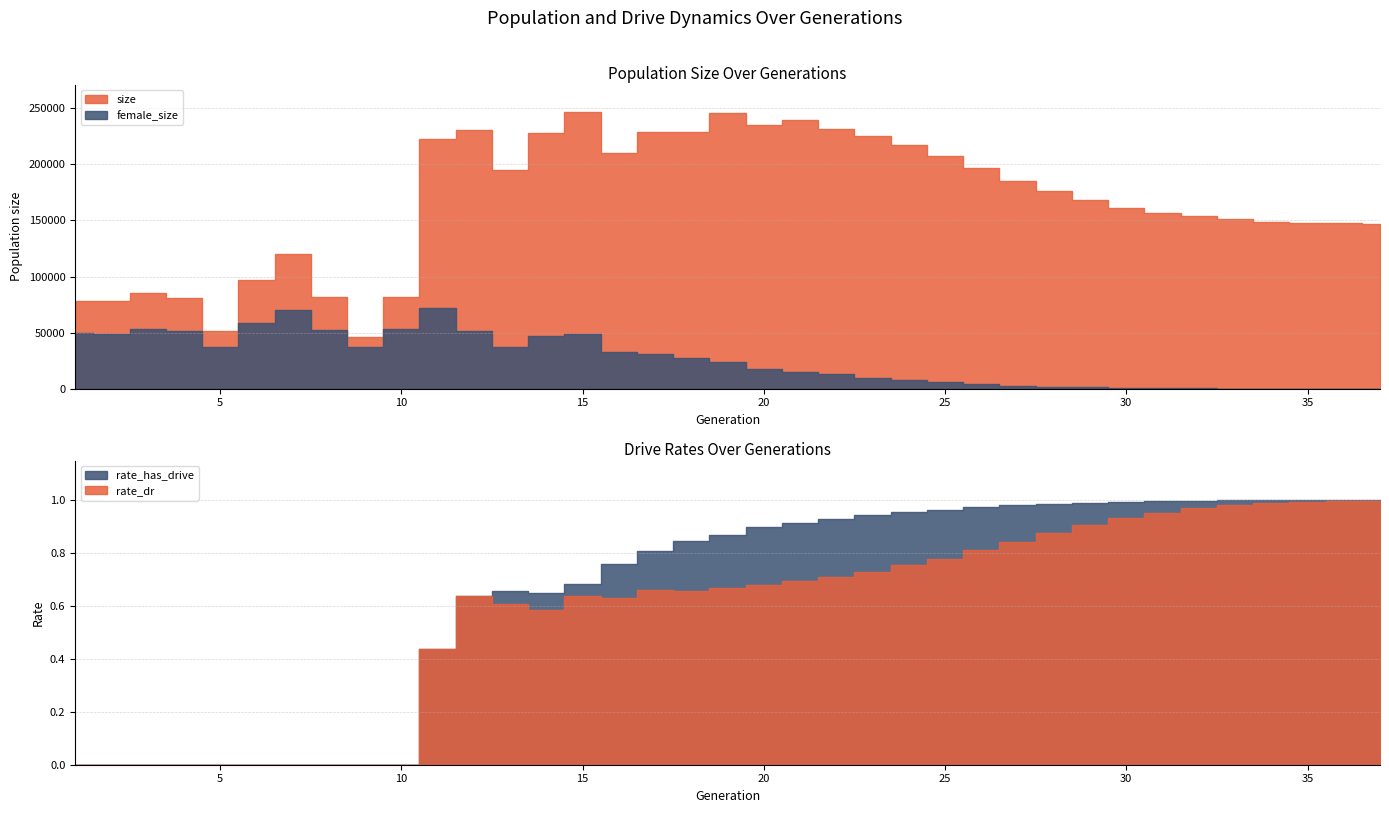

Between which two adjacent categories do female_size and rate_has_drive first intersect?

36 and 37